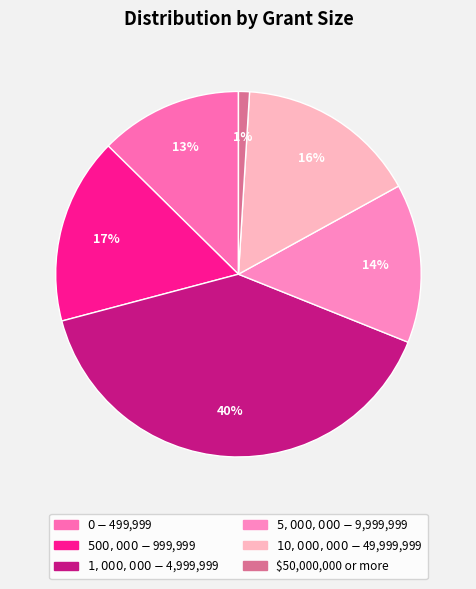

What is the ratio of the value at $0 - $499,999 to the value at $500,000 - $999,999?

0.8